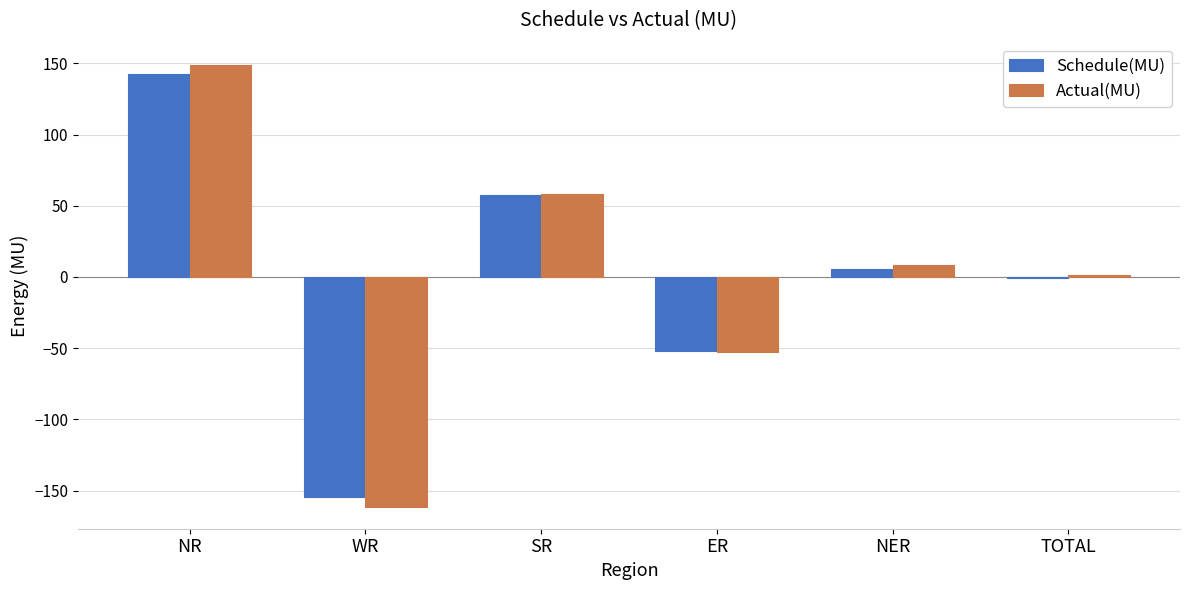

How many groups of bars are there?

6